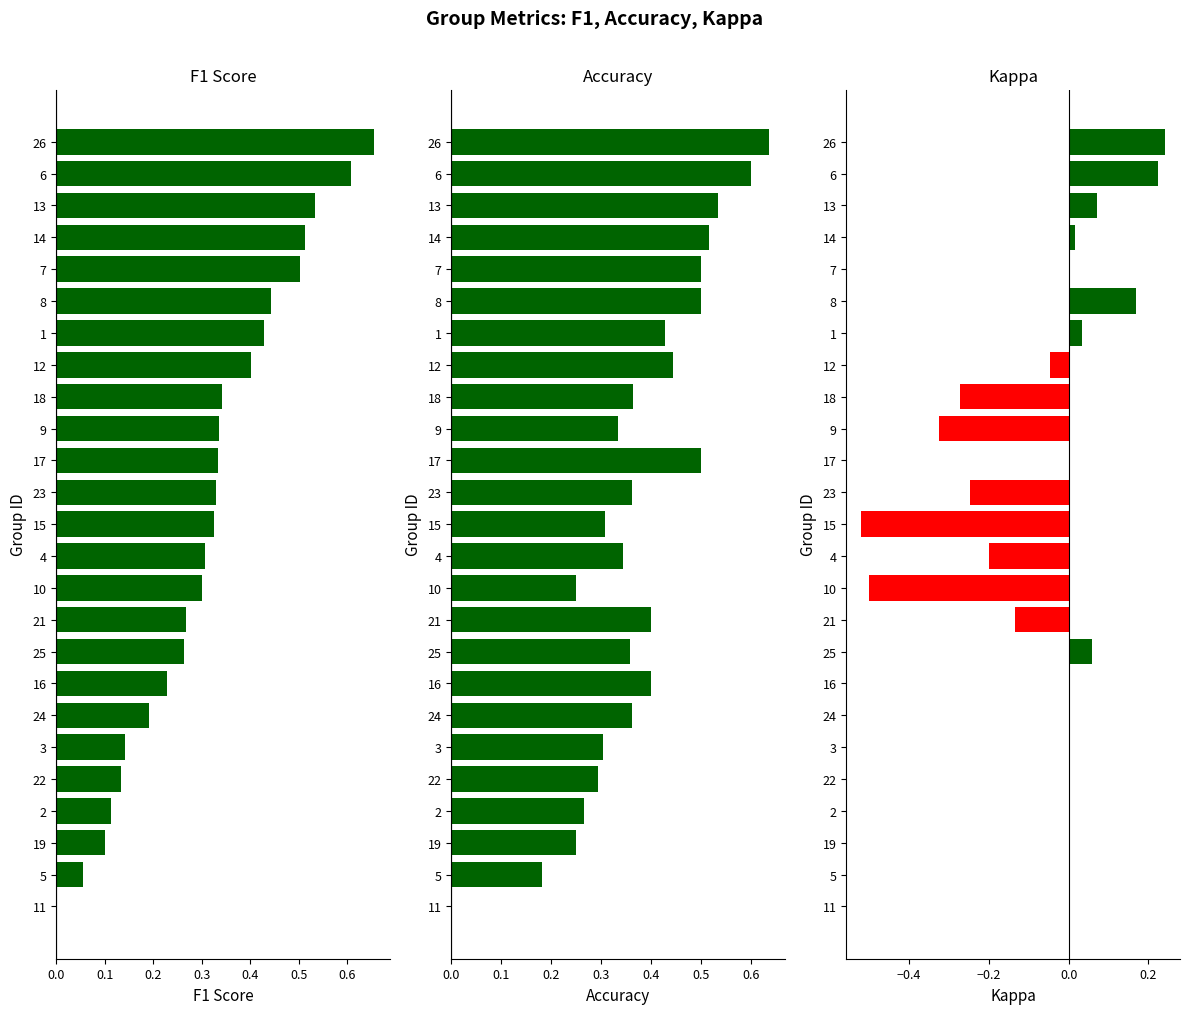

Rank the series by their maximum value, from lowest to highest.

kappa, accuracy, f1